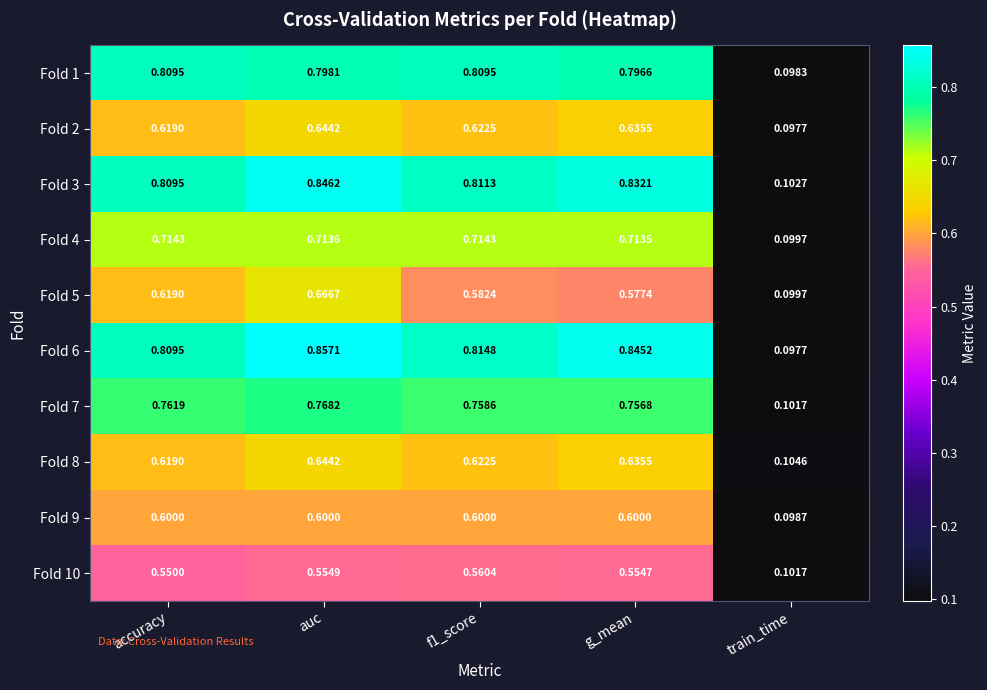

At which label is Fold 8 closest to 0?

train_time